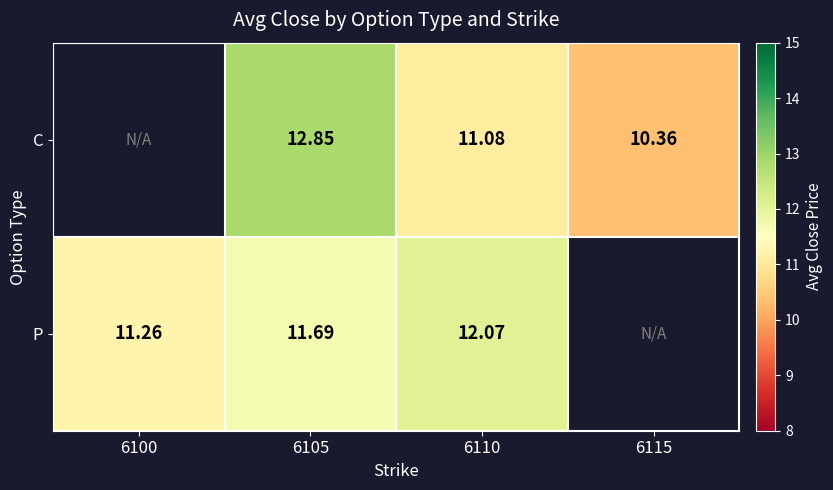

Rank the series at 6110 from lowest to highest value.

C, P